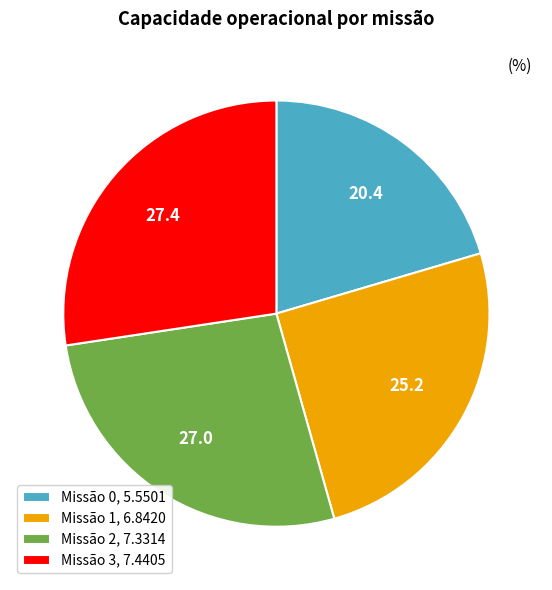

Between Missão 1, 6.8420 and Missão 0, 5.5501, which is larger?

Missão 1, 6.8420